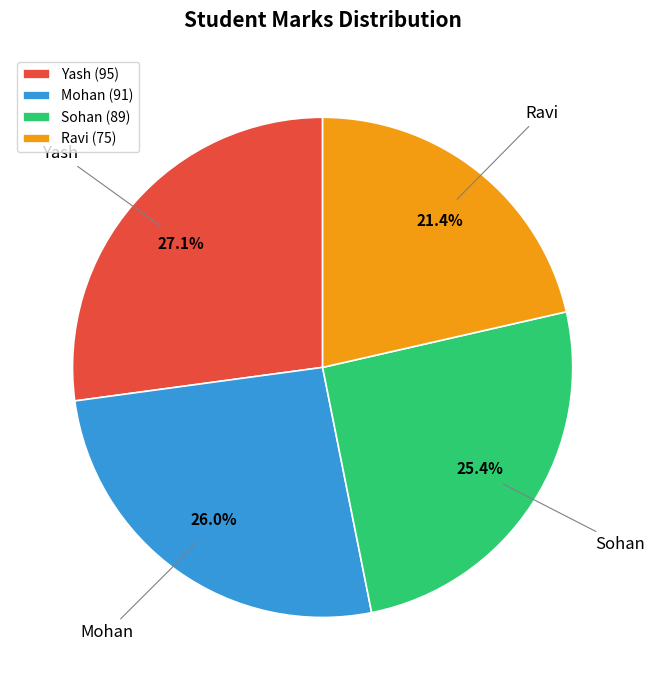

To the nearest percent, what is the difference between the Ravi and Mohan slice percentages?

5%